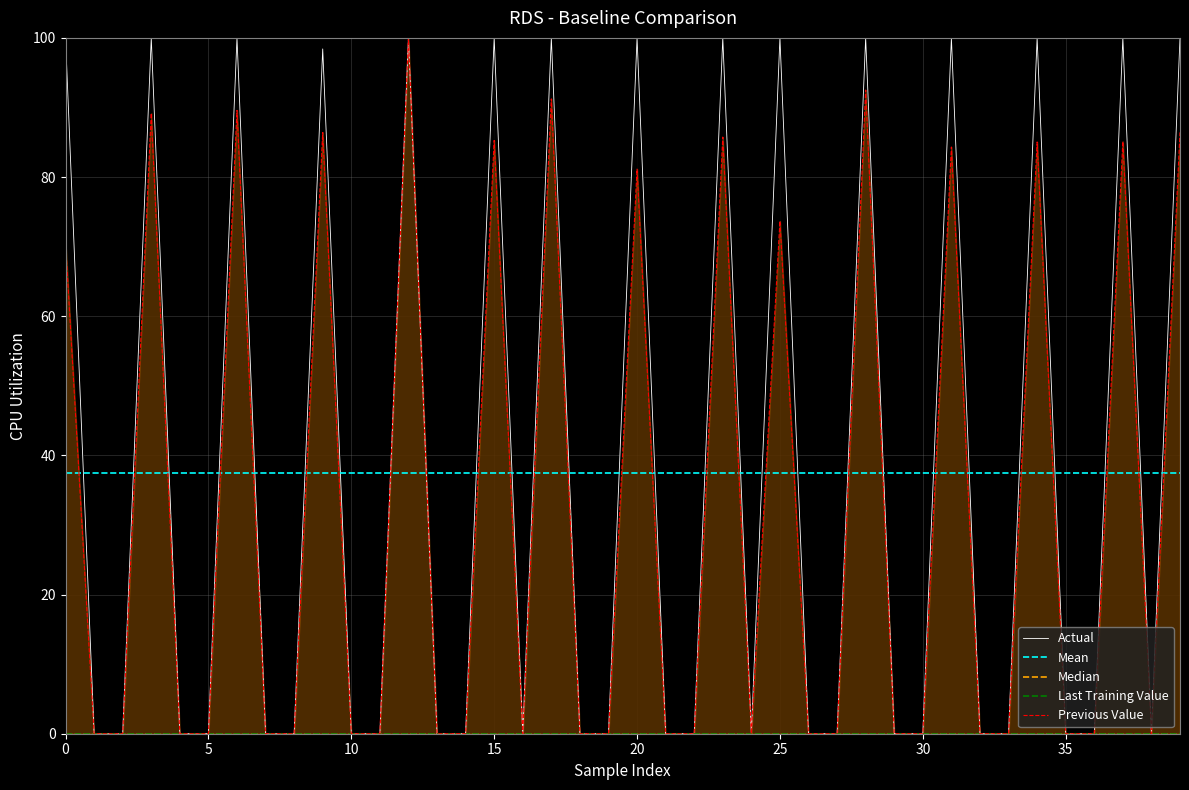

What is the highest value of the Previous Value series?

100.0